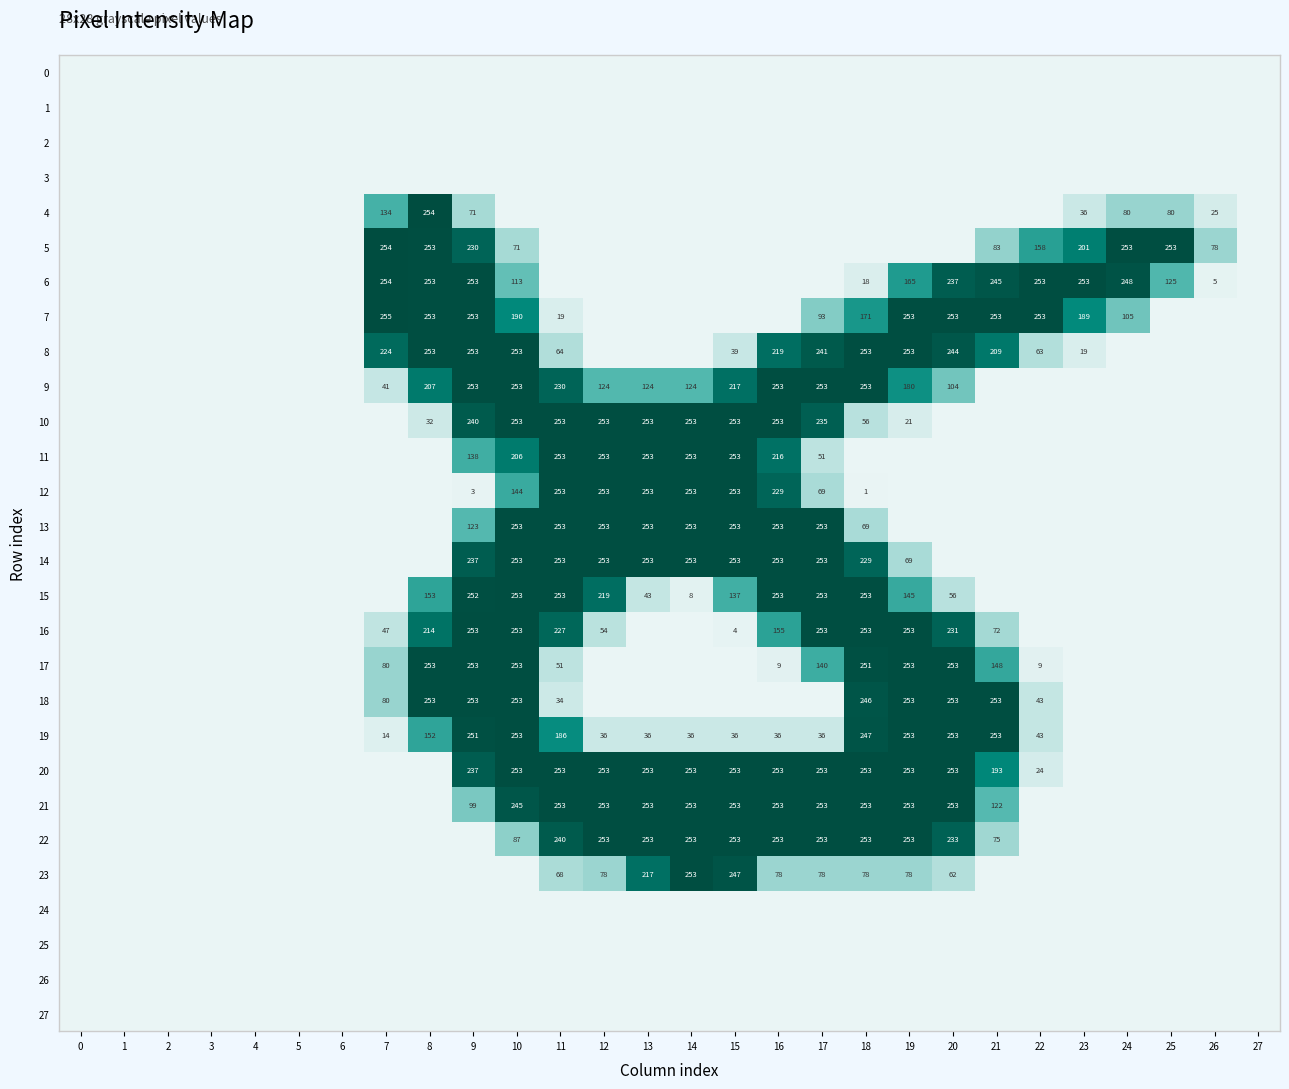

Which series has the largest total across all categories?

20